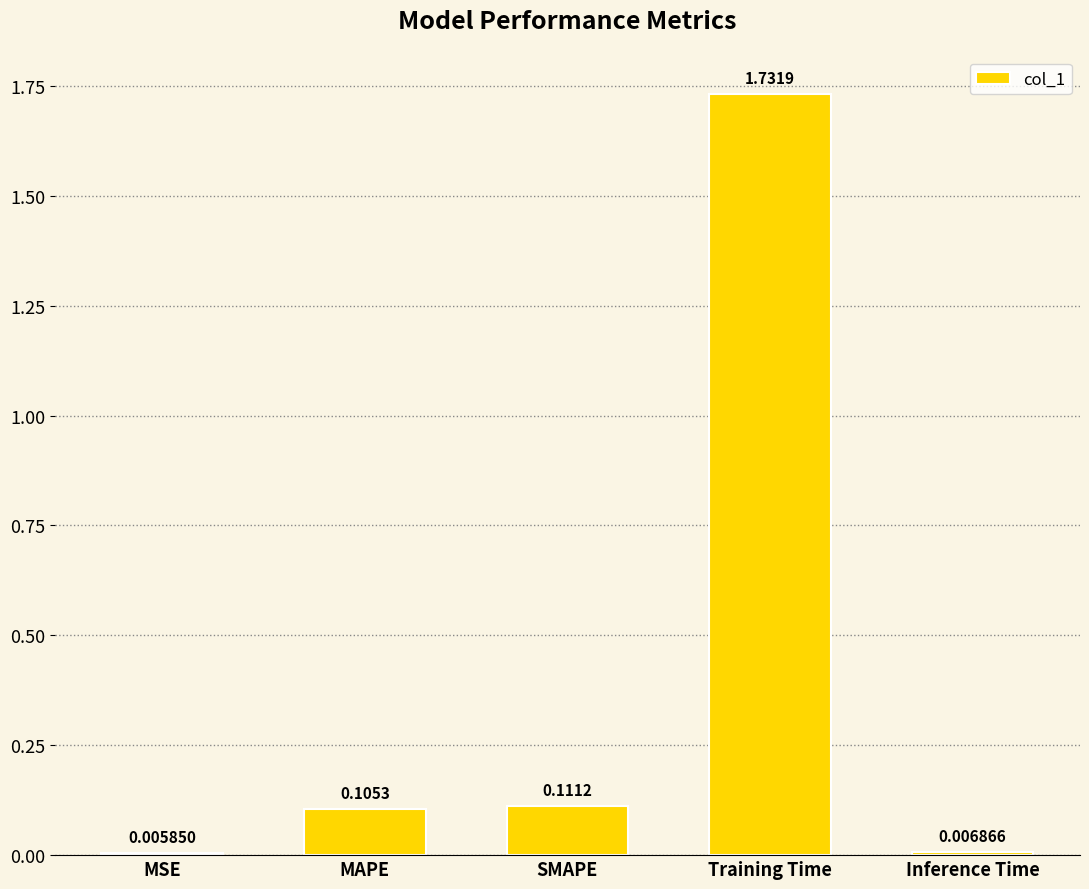

How many bars are there in total?

5